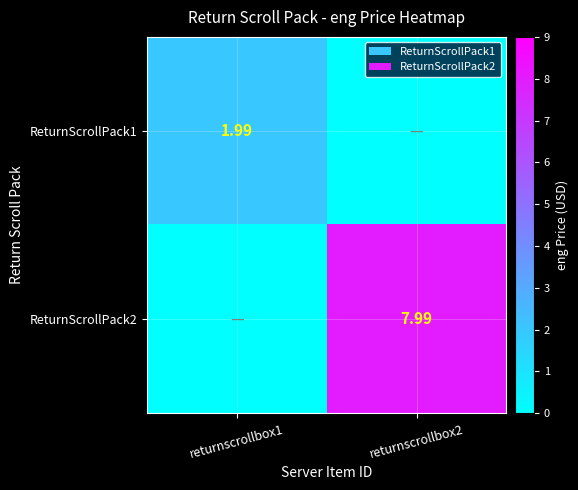

At which category does the chart reach its minimum across all series?

returnscrollbox2